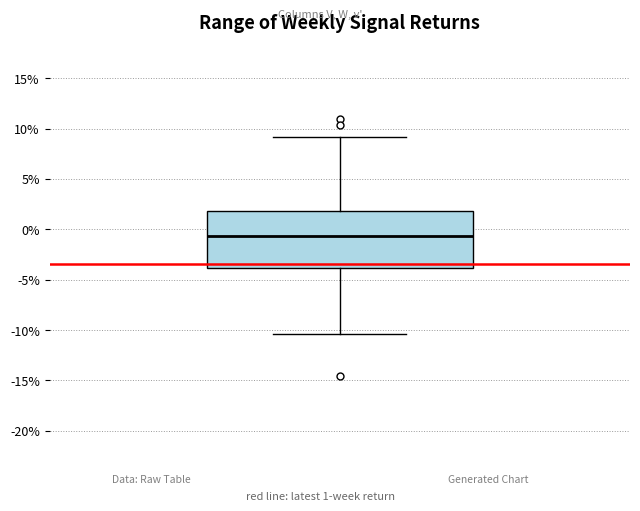

Transcribe this box plot: give where the median line is, the range the box spans, and where the two whiskers end, as read against the y-axis. The values are not printed on the chart, so give them approximately, as read against the axis.

median -0.5, box -4.0 to 2.0, whiskers -10.5 to 9.0